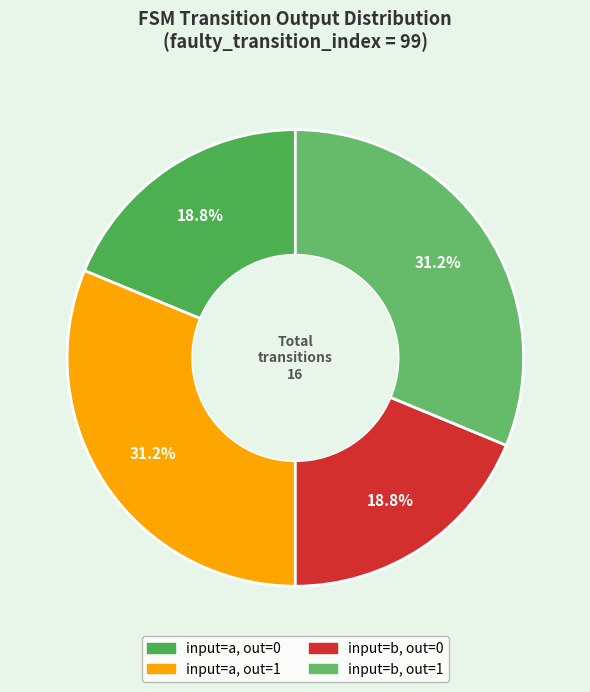

How many segments does this pie chart have?

4